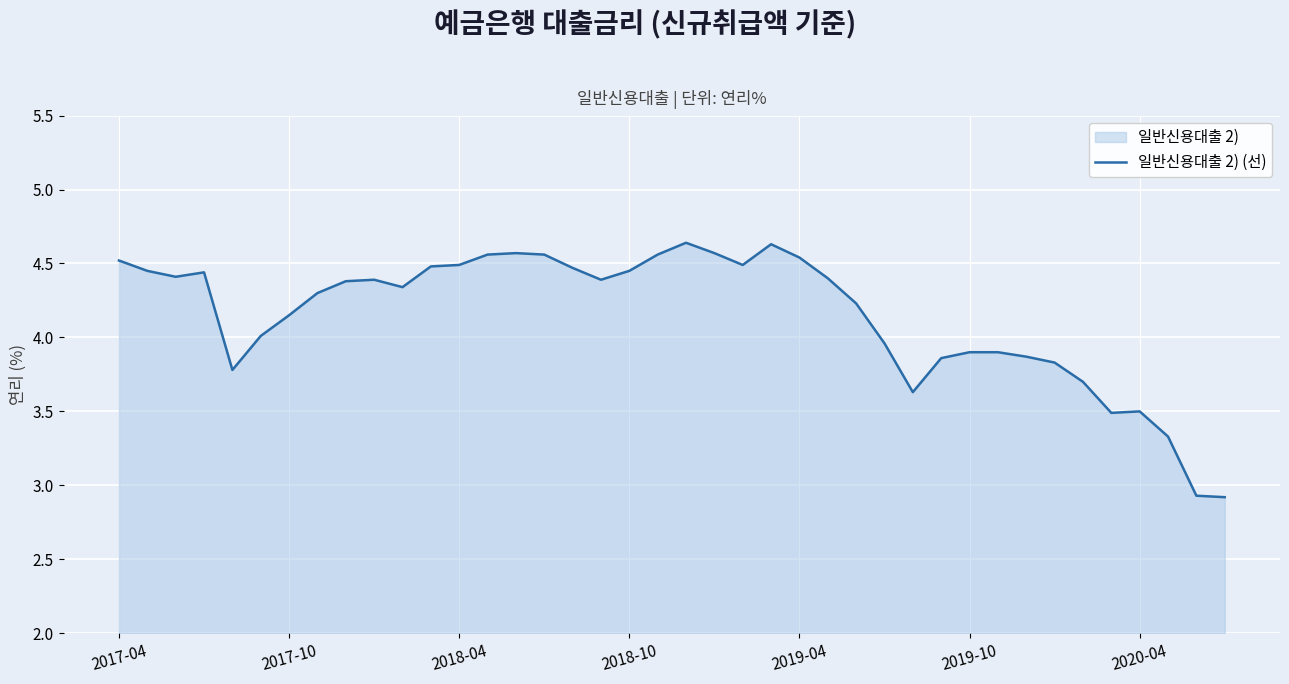

What is the smallest value displayed?

2.9